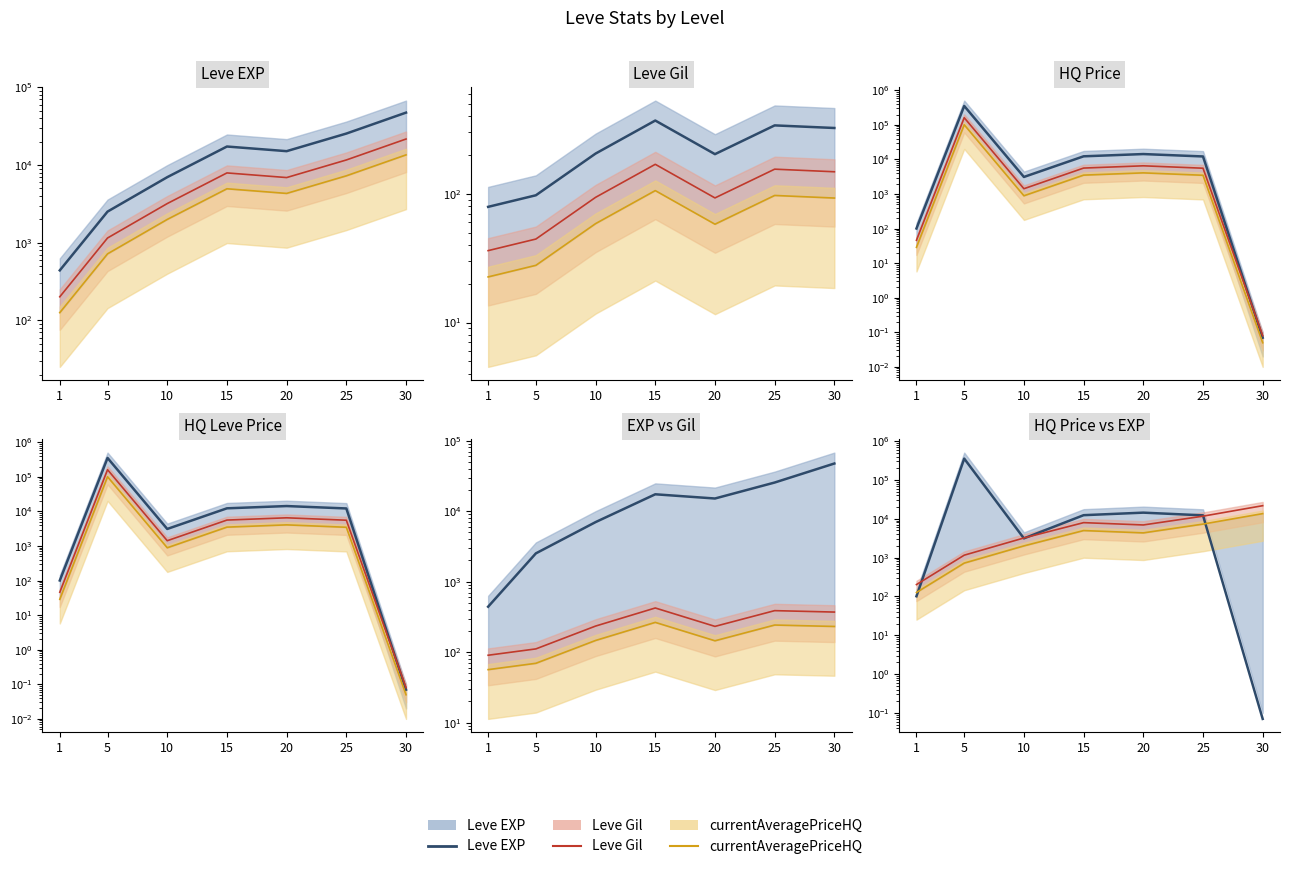

Reading right to left, what are all the values shown in this chart?

Leve EXP: 0.1	12228.6	14350.0	12344.3	3121.2	353500.0	100.8
Leve Gil: 21673.6	11644.8	6912.0	7932.8	3196.8	1152.0	201.6
currentAveragePriceHQ: 13546.0	7278.0	4320.0	4958.0	1998.0	720.0	126.0